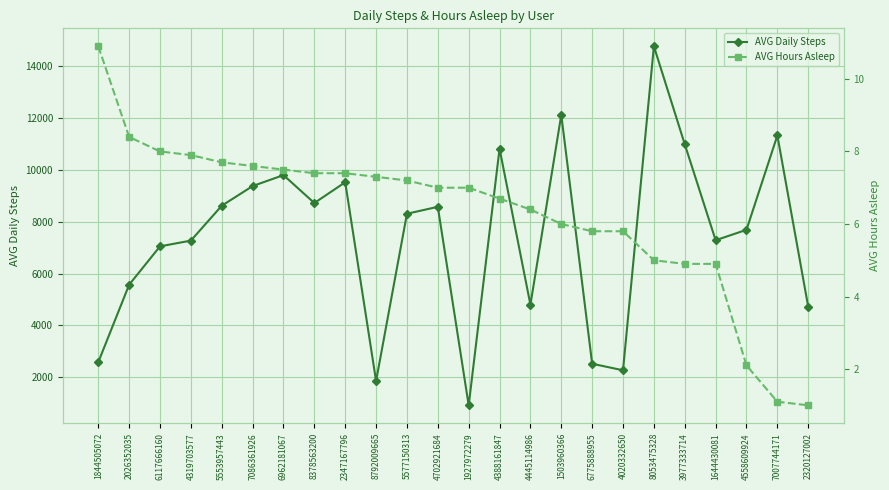

Is it true that AVG Daily Steps equals 638.7 at 8792009665?

False